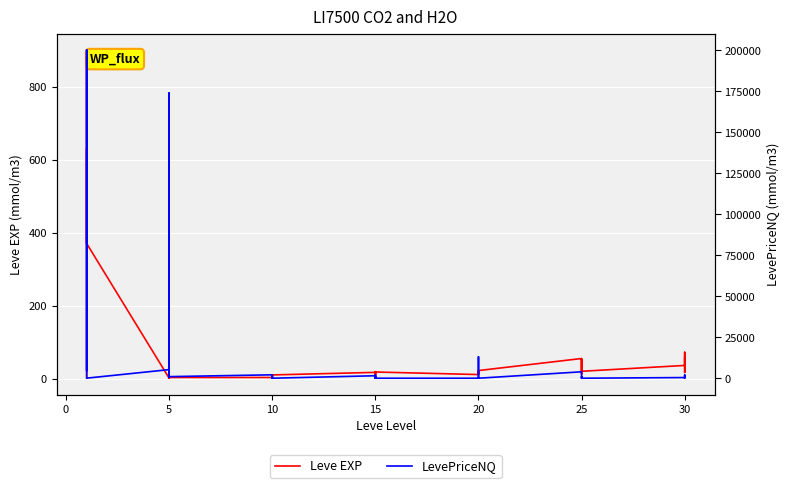

How many interior local peaks does the LevePriceNQ series have?

12